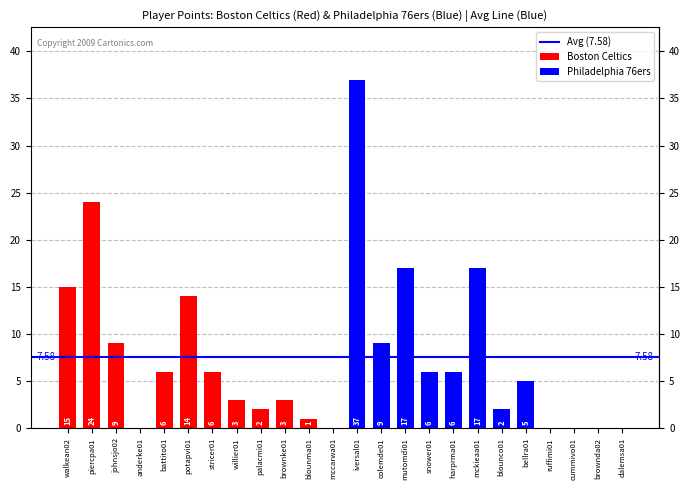

How many bars are there in total?

24